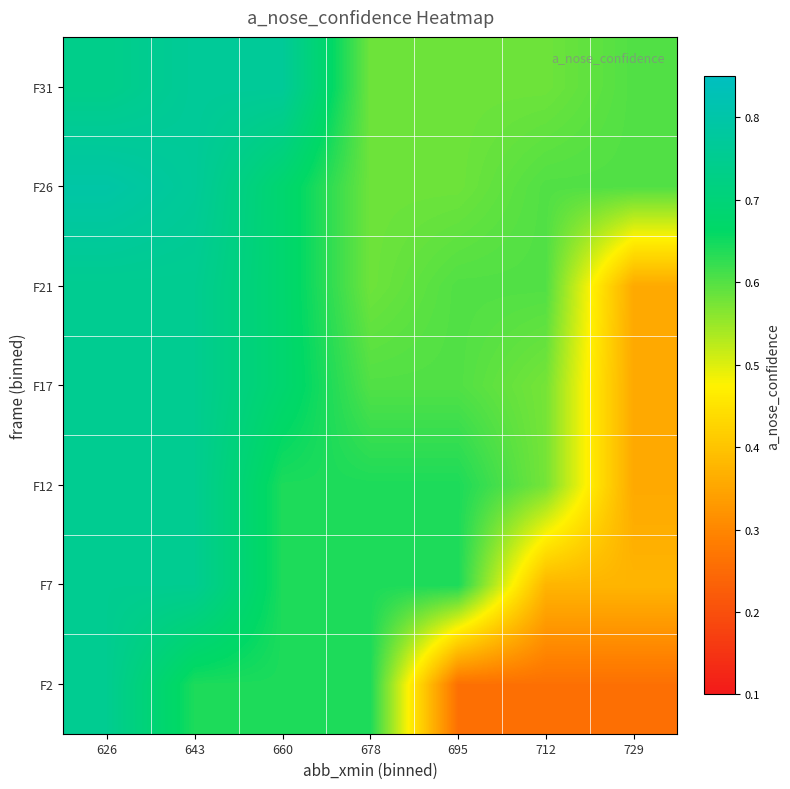

How many distinct data groups are displayed?

7